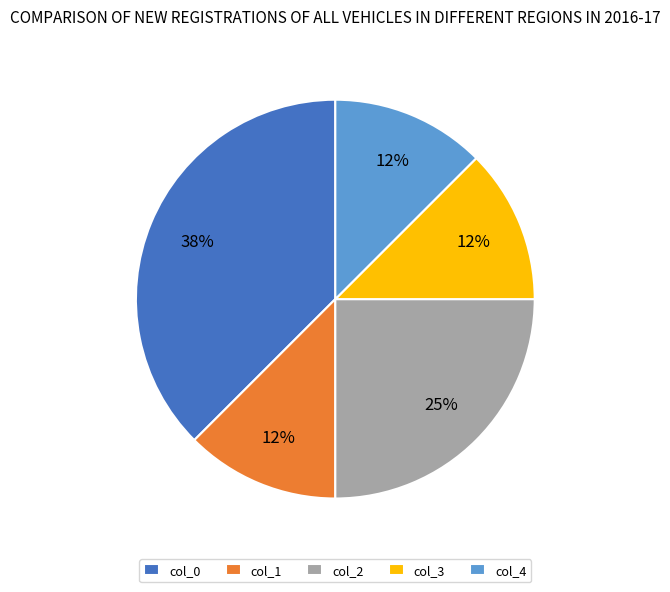

Does col_2 account for over 50% of the chart?

No